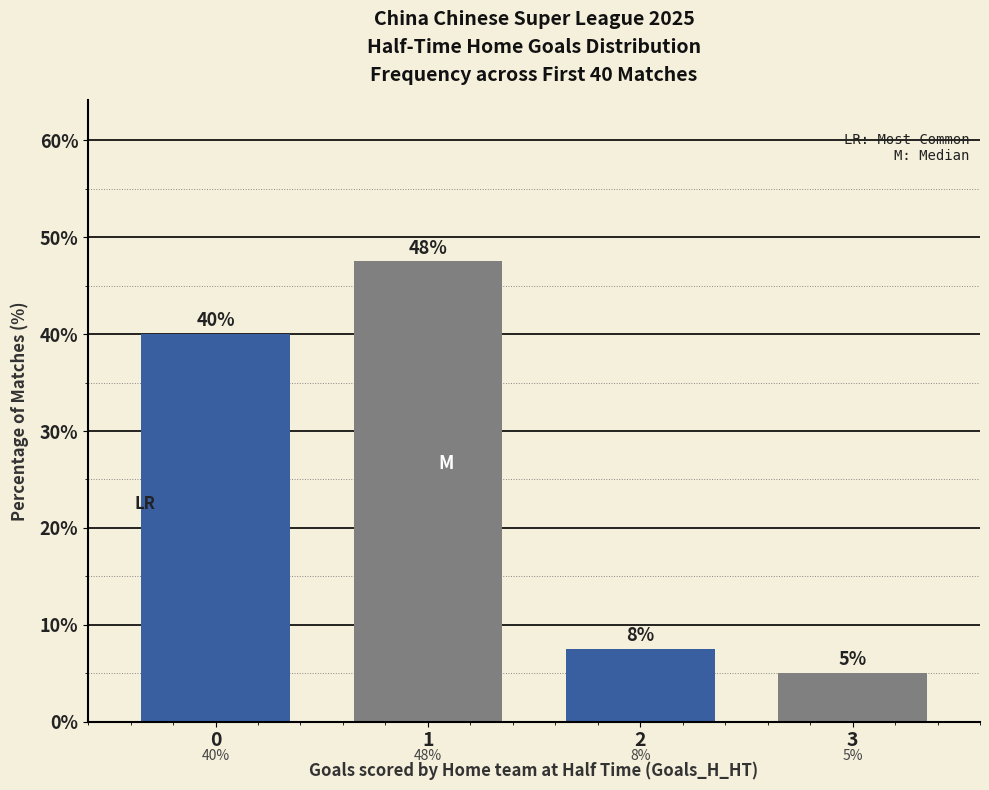

Between 2 and 3, which is larger?

2